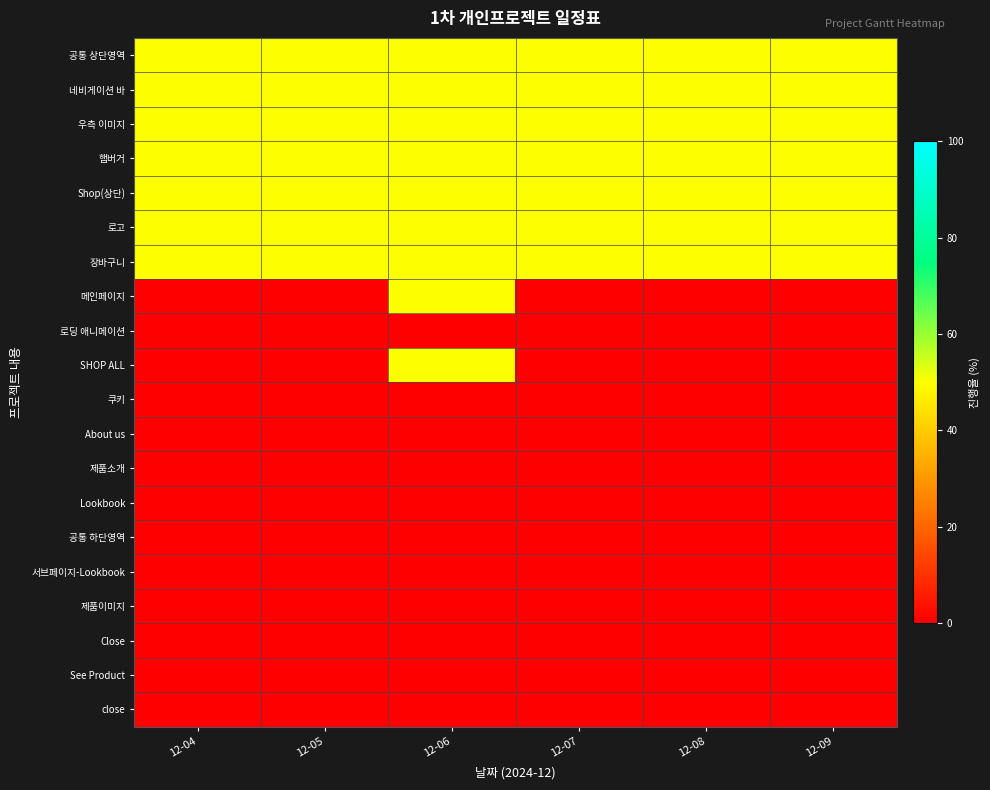

Which category has the lowest value across all series?

12-04